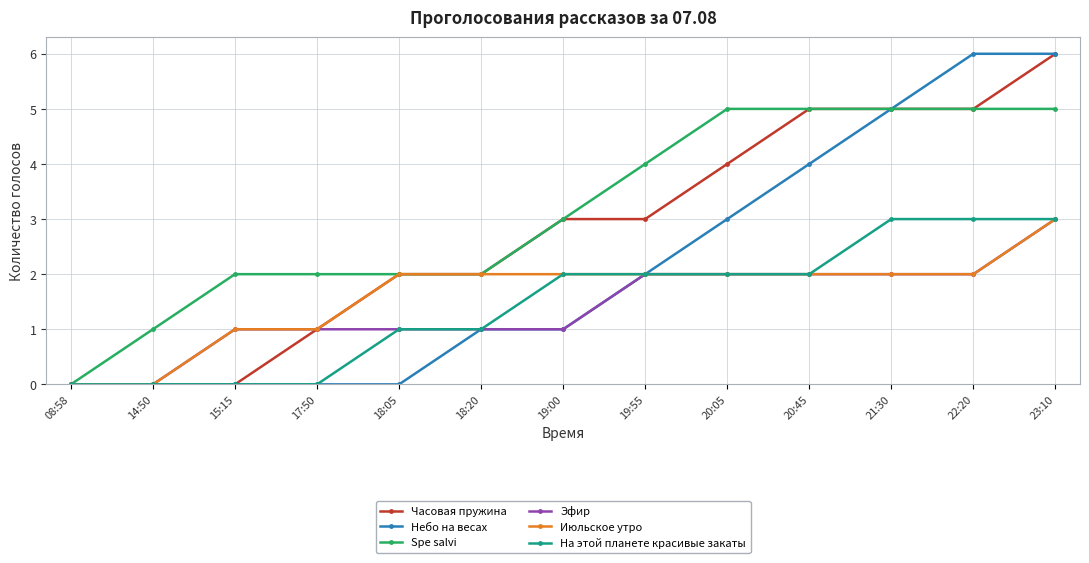

What is the average value of the Spe salvi series?

3